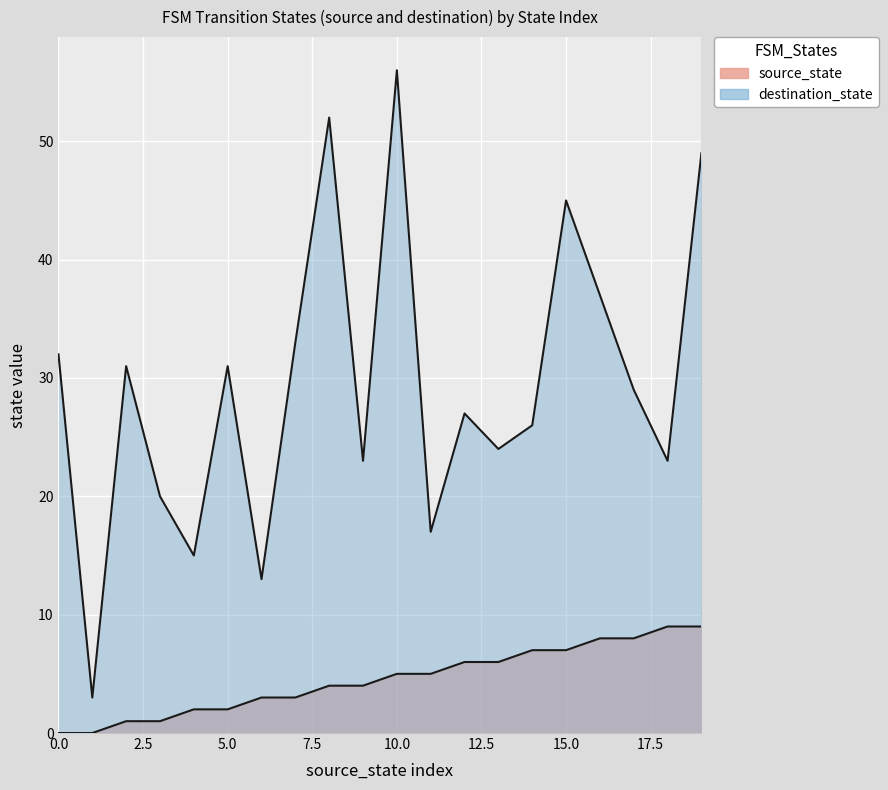

Which series has the largest total across all categories?

destination_state